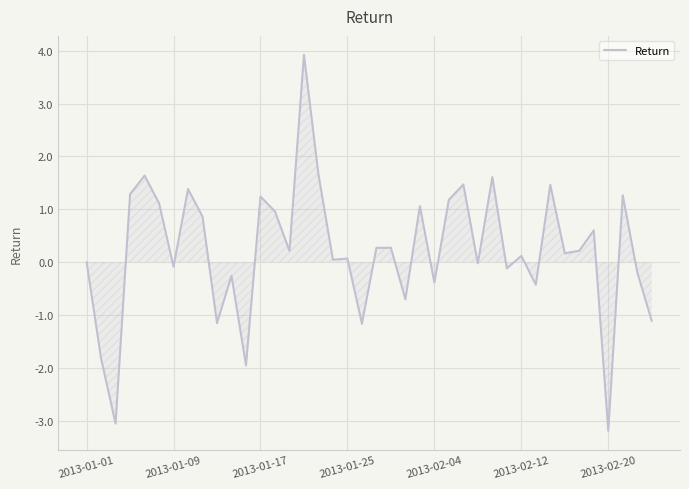

What is the difference between the maximum and minimum values?

7.1